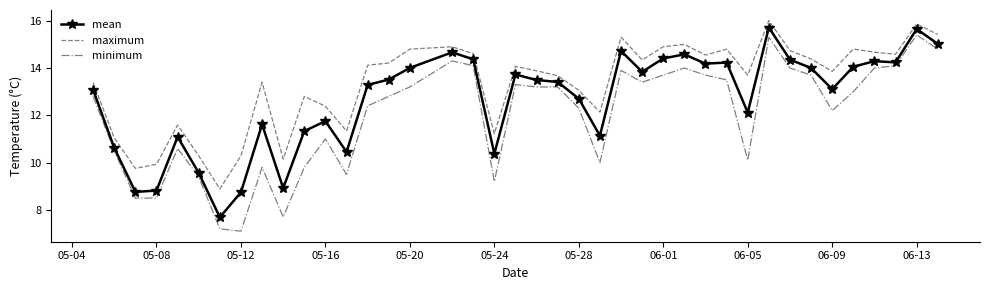

What is the greatest value displayed?

16.0